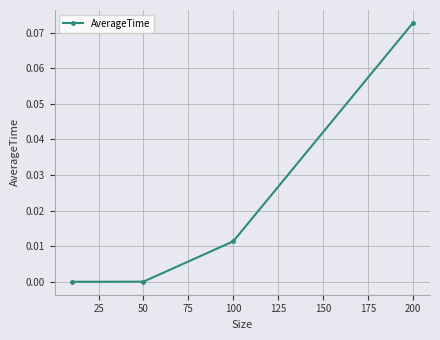

True or false: the data has more than 2 interior local peaks.

False